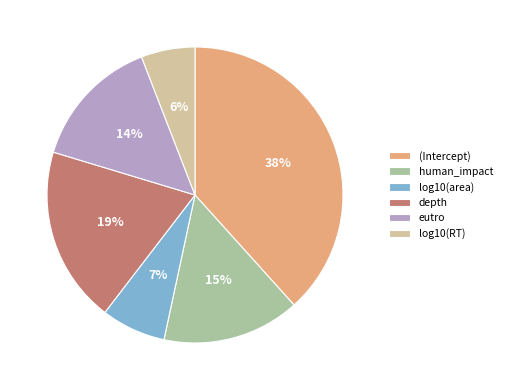

Do (Intercept) and log10(area) together represent more than half of the pie?

No